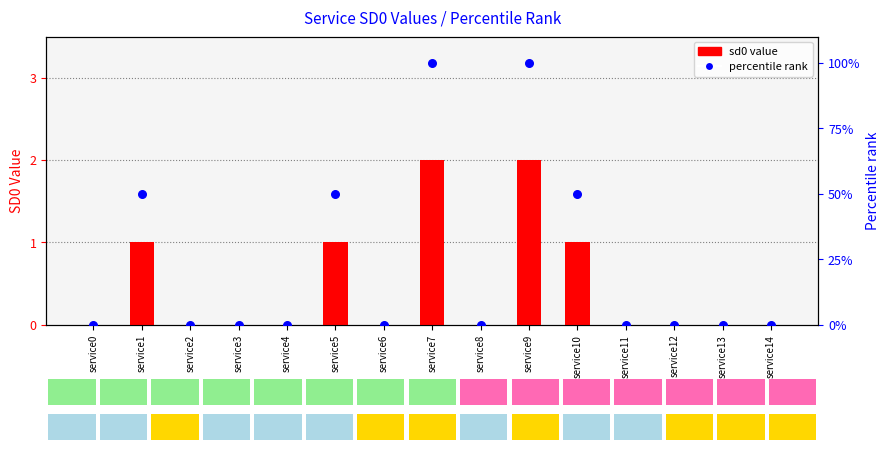

At how many categories does at least one series exceed 64?

2